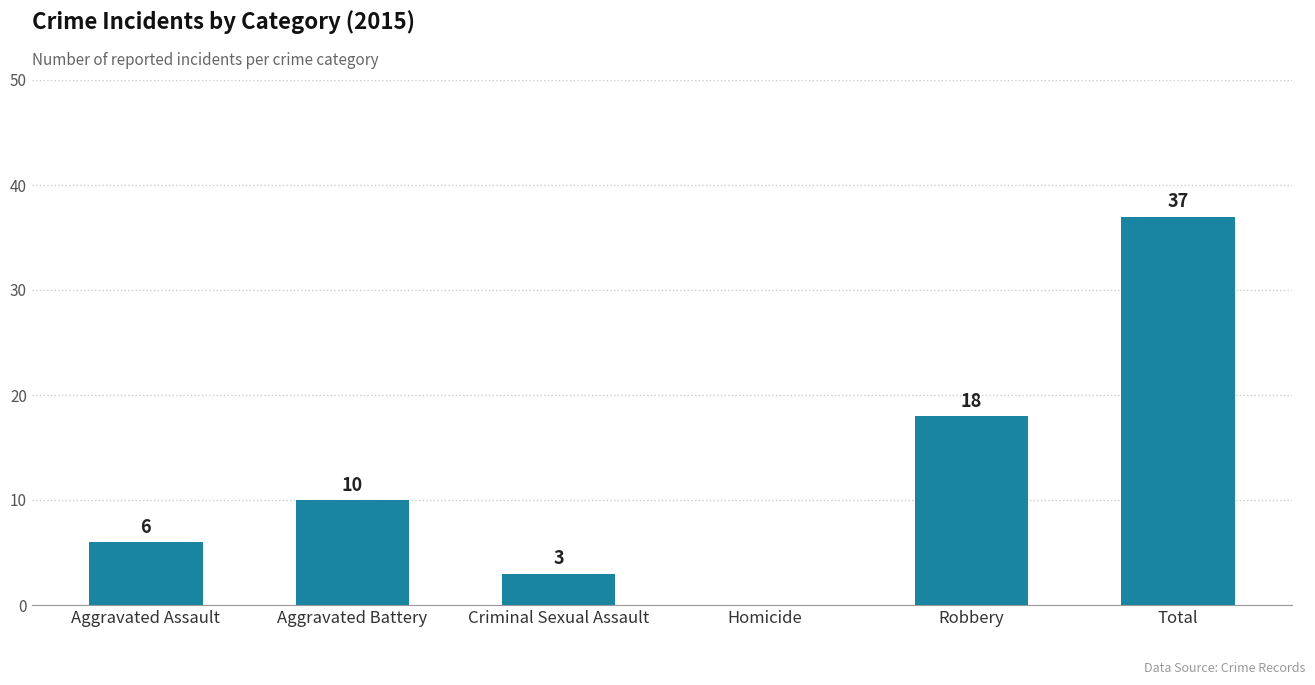

What is the change in value from Aggravated Assault to Total?

+31